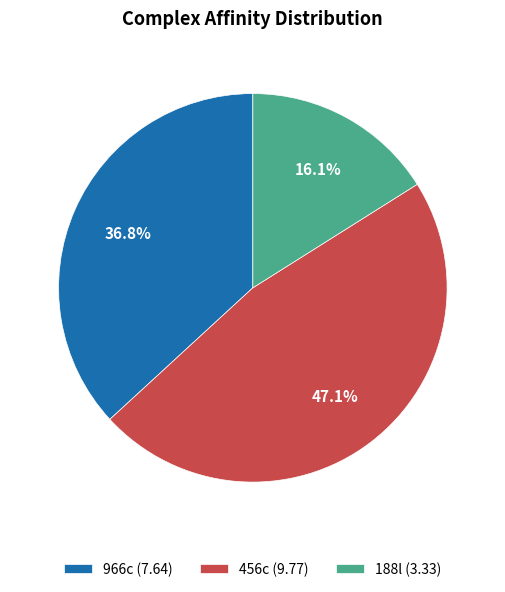

Which has a higher value, 966c or 188l?

966c